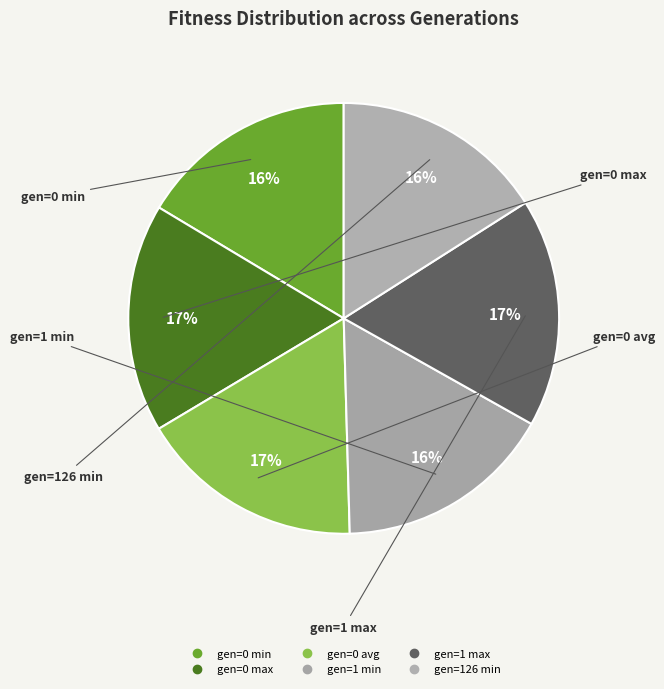

What is the ratio of the value at gen=1 max to the value at gen=0 avg?

1.0